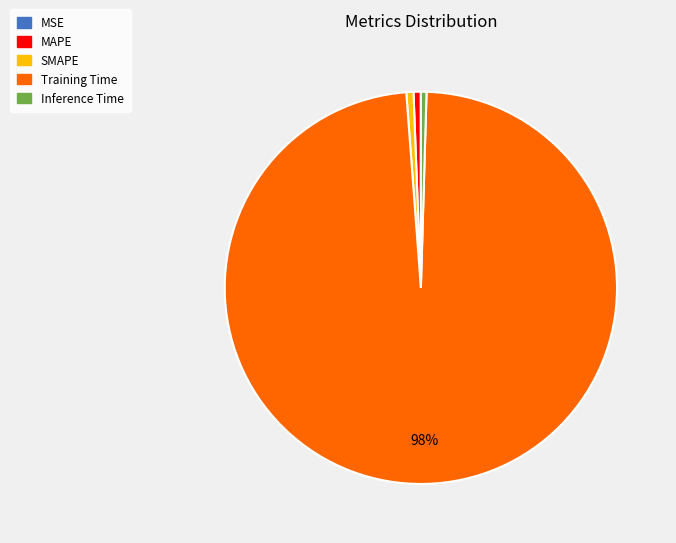

Is the sum of MAPE and Training Time greater than half?

Yes